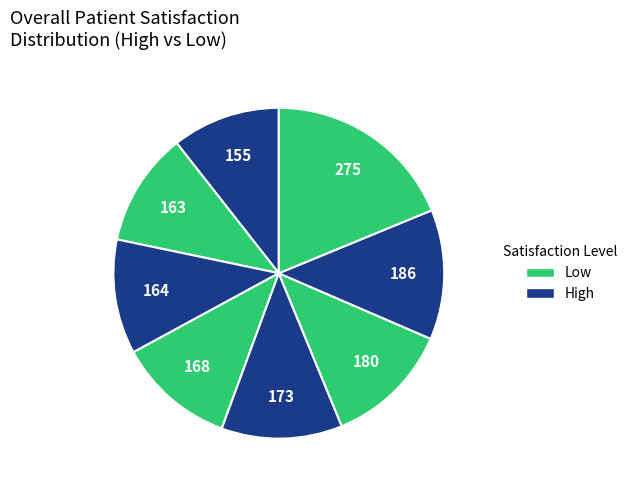

Count the number of slices in the pie.

8